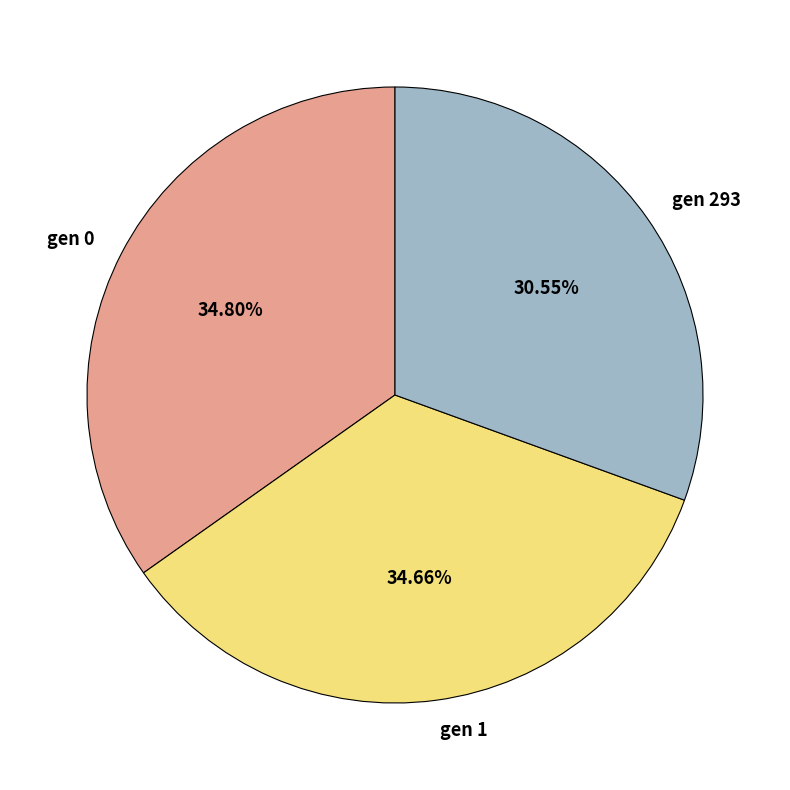

Is it true that gen 1 is 24% of the pie?

False